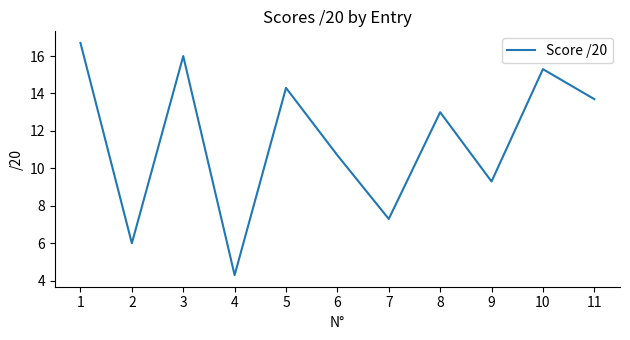

Does the chart display data point markers on the line(s)?

No